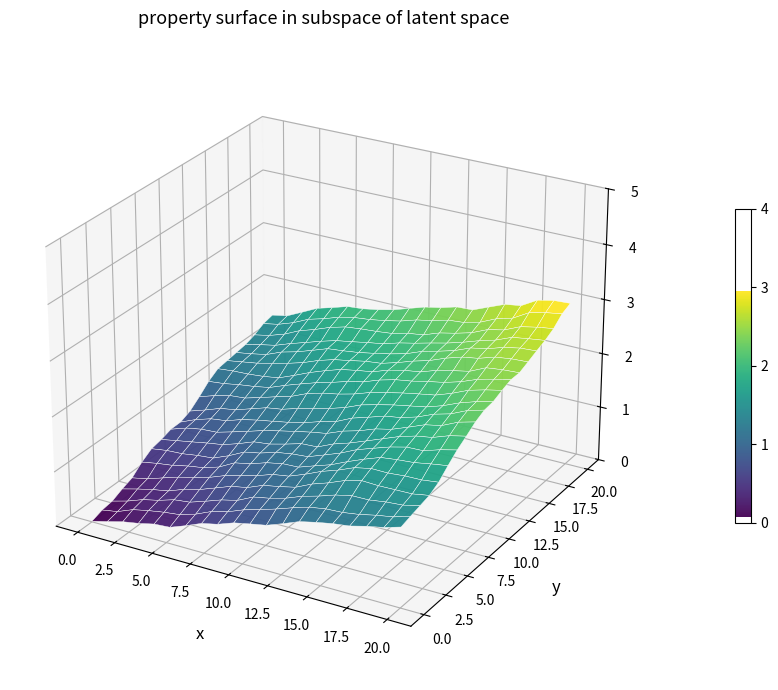

Reading right to left, what are all the values shown in this chart?

3	2	1	0